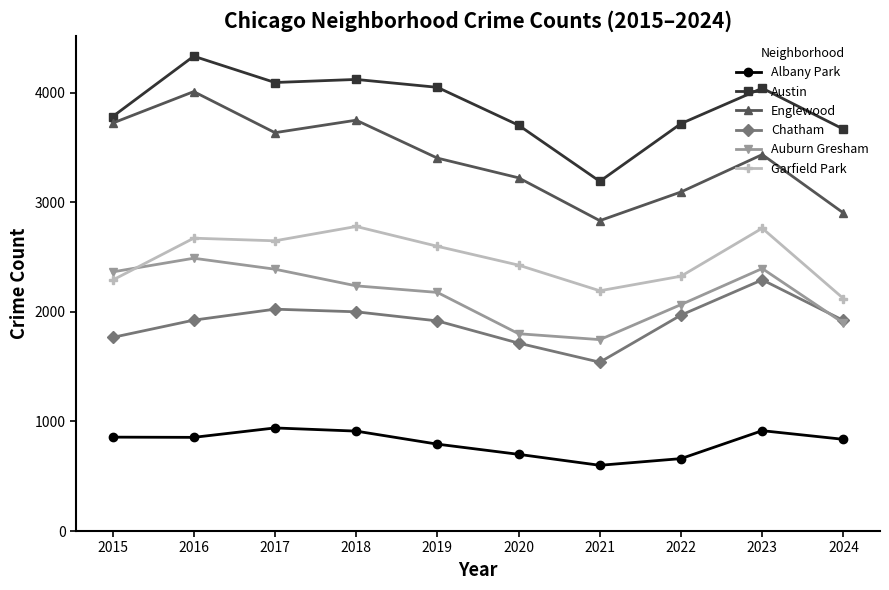

Read the Chatham value at 2016.

1925